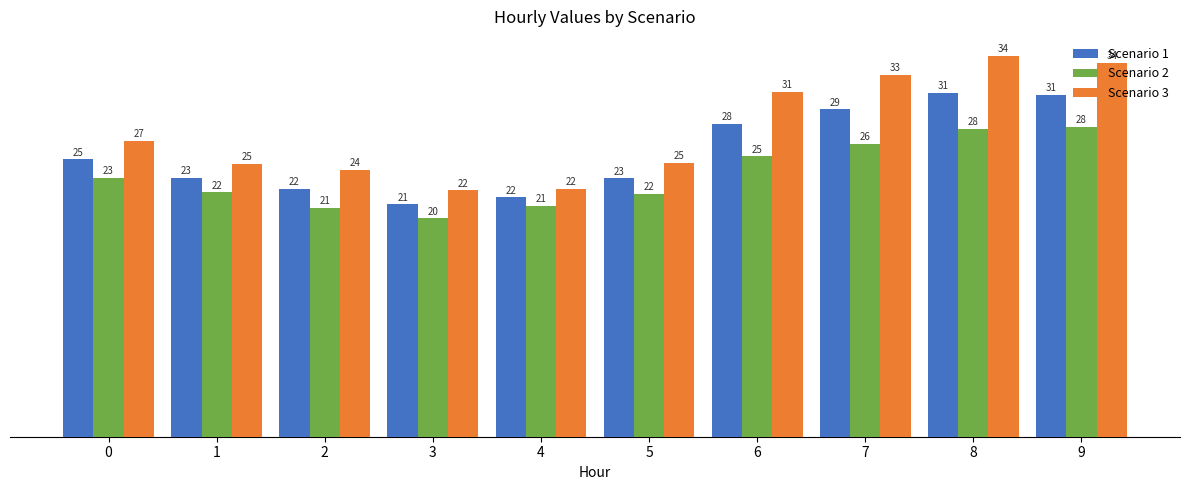

Rank the series by their average value, from lowest to highest.

Scenario 2, Scenario 1, Scenario 3